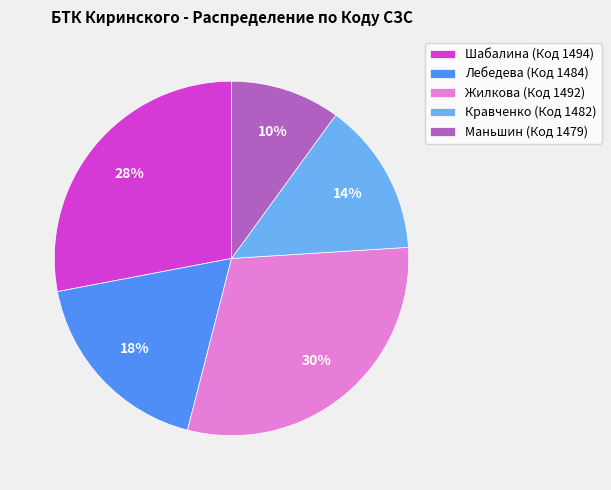

Is the sum of Маньшин (Код 1479) and Жилкова (Код 1492) greater than half?

No